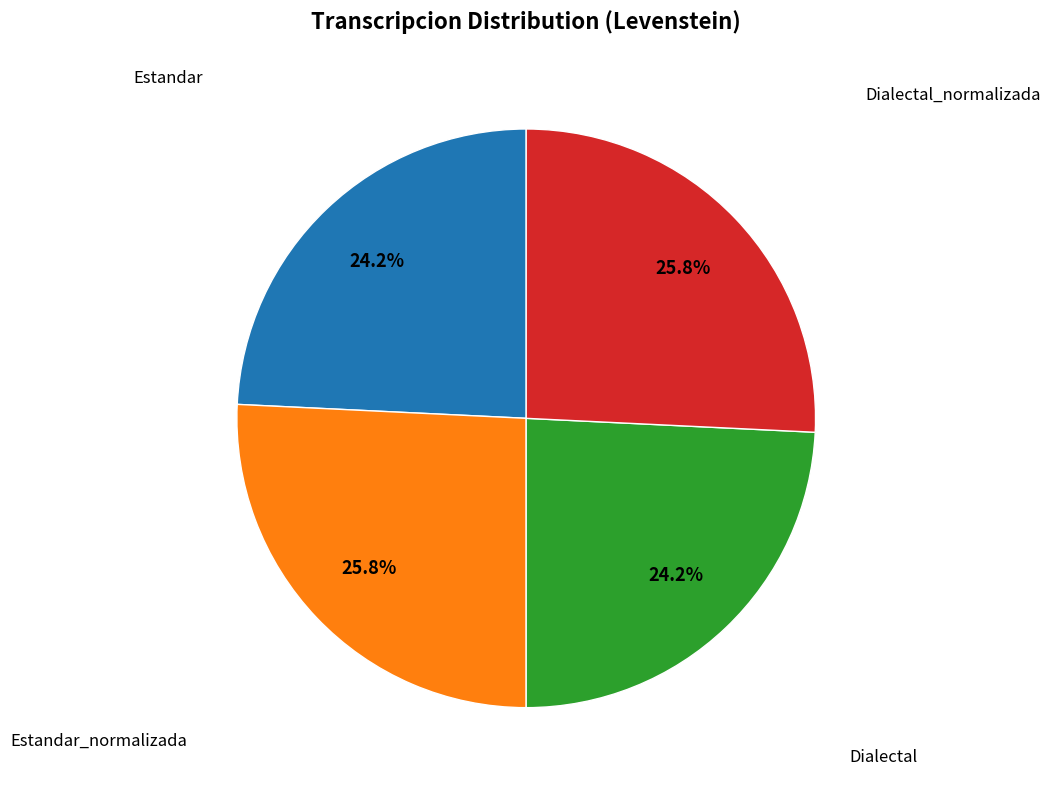

Is there a majority slice in this chart?

No